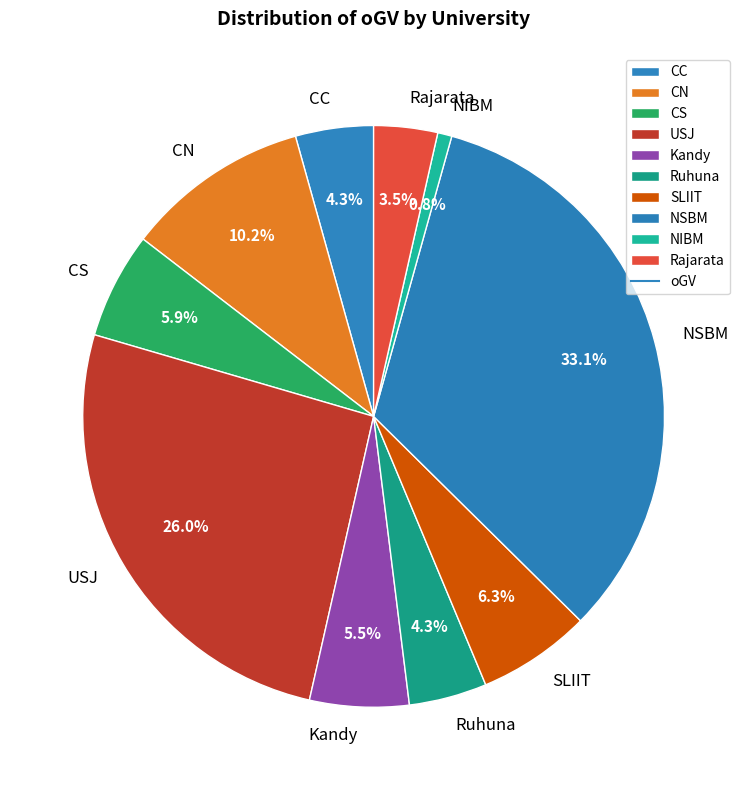

Approximately how many times larger is the value at SLIIT compared to NSBM?

0.2